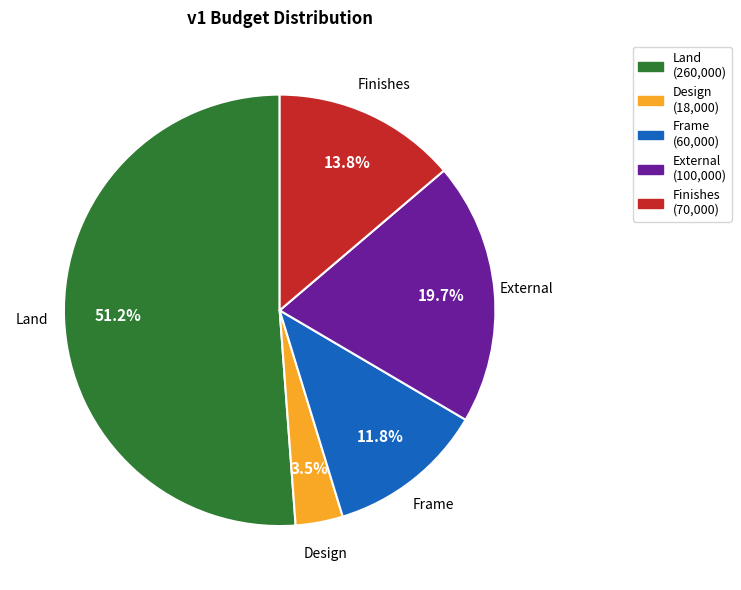

What is the majority slice?

Land